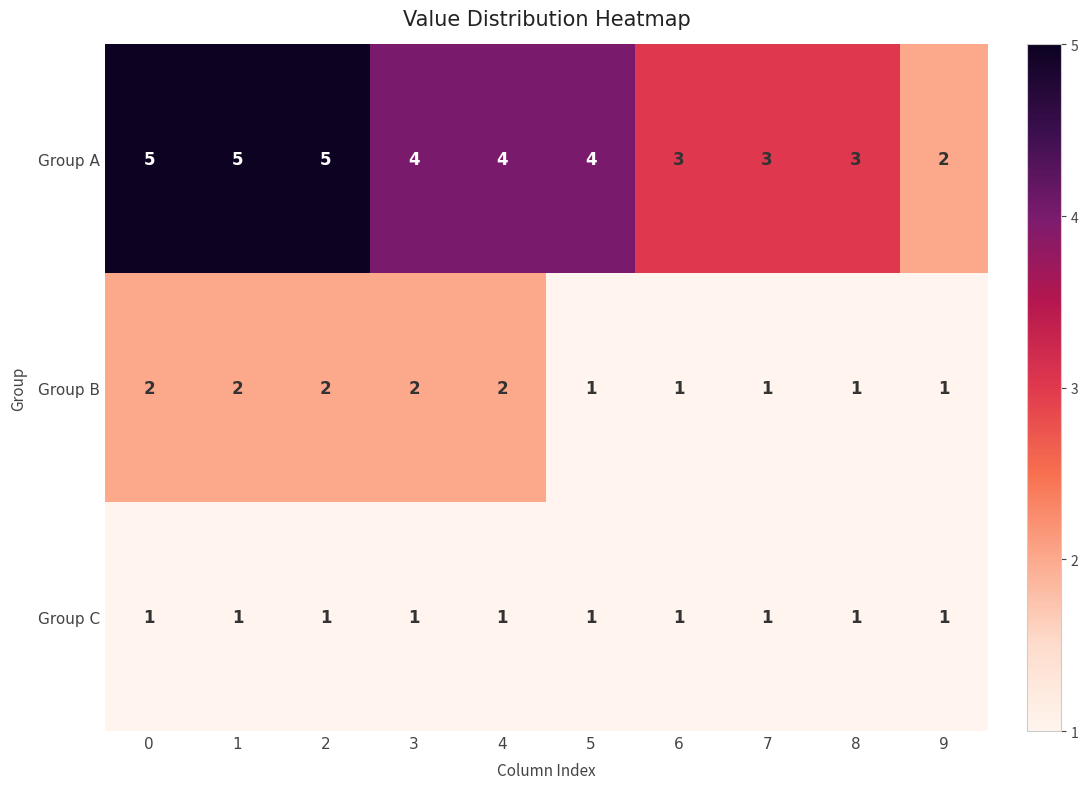

How many Group B values are between 1 and 2?

10